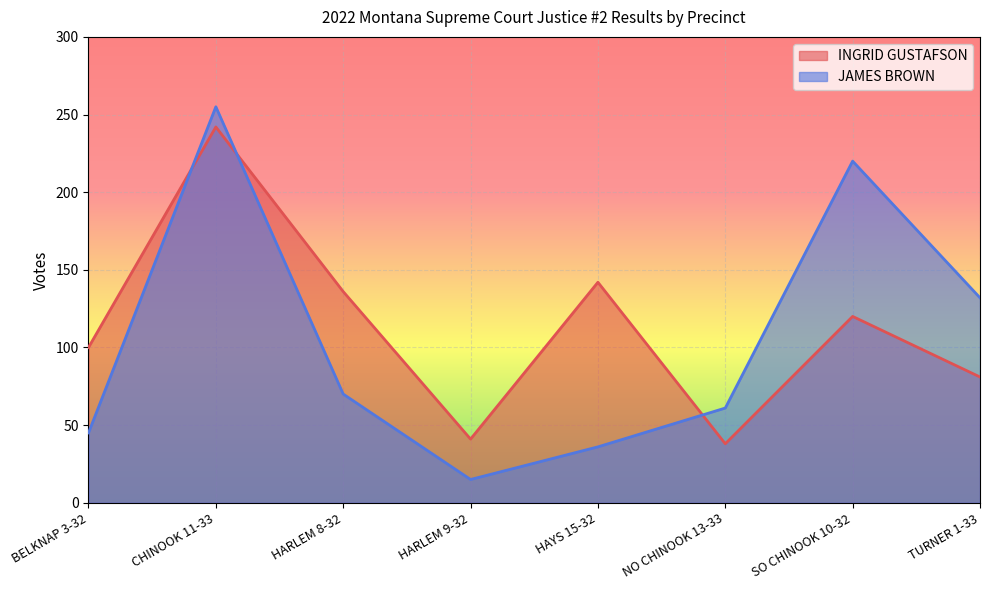

Does the chart display data point markers on the line(s)?

No